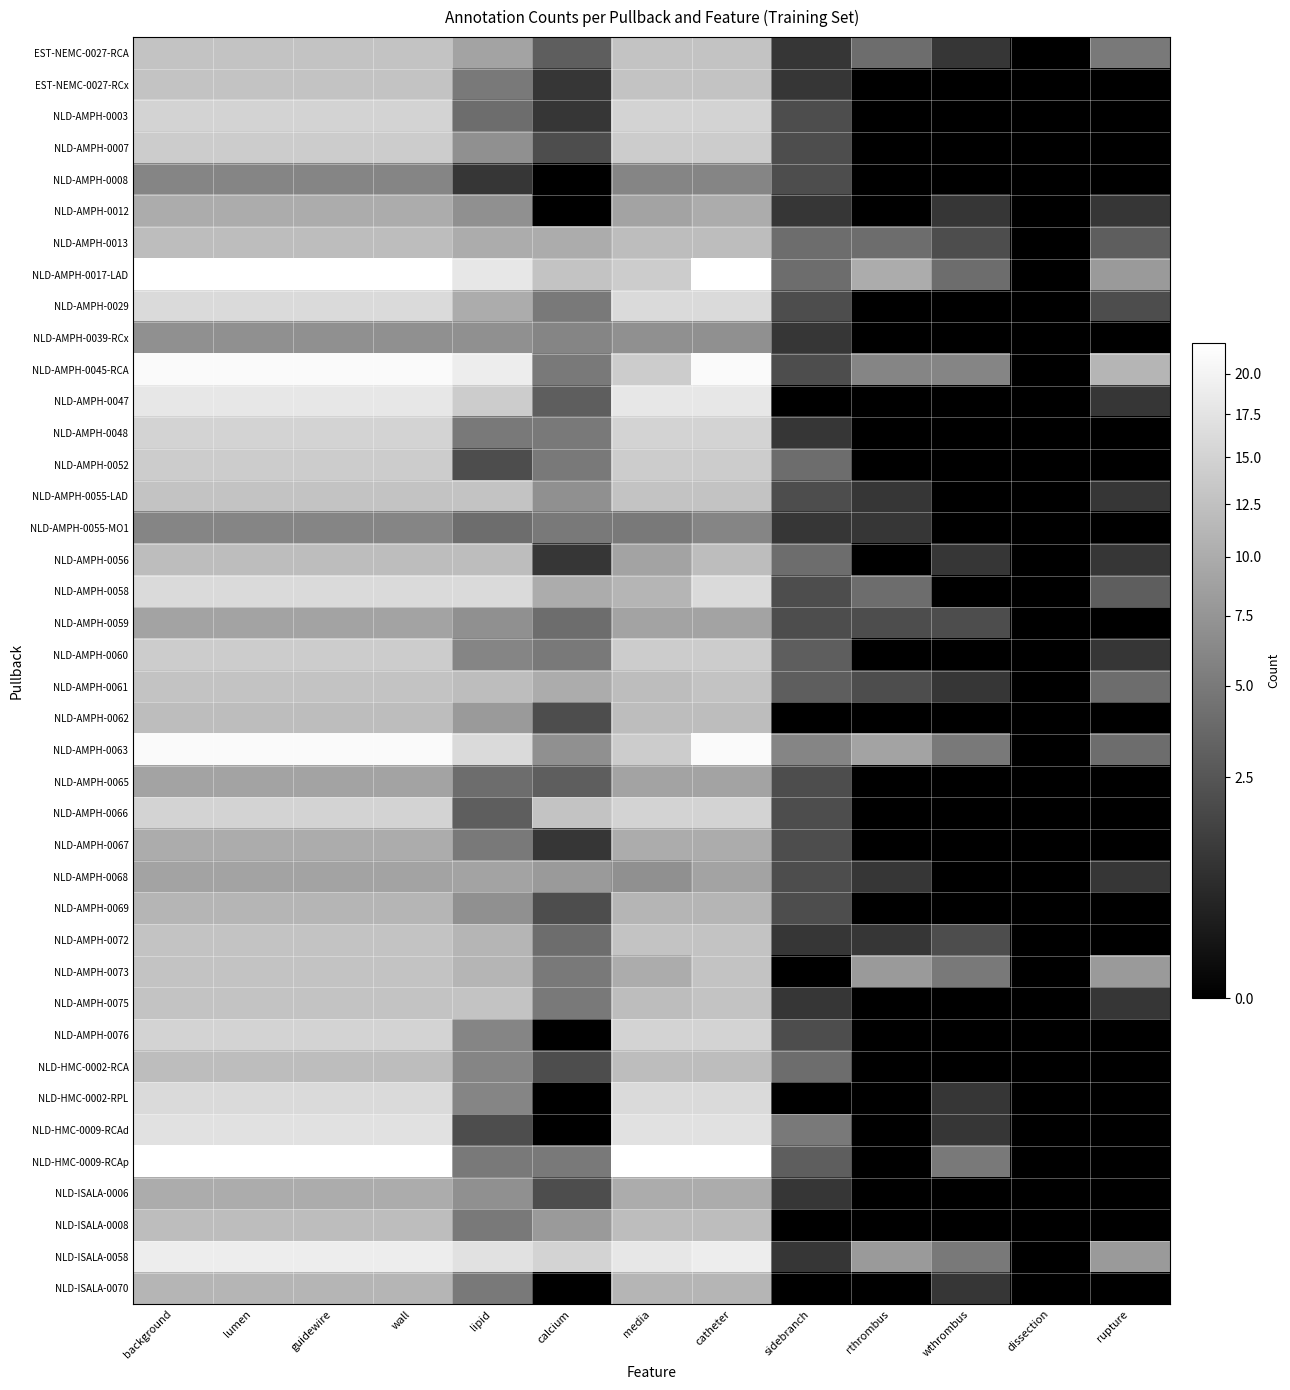

At which category does the chart reach its peak across all series?

background